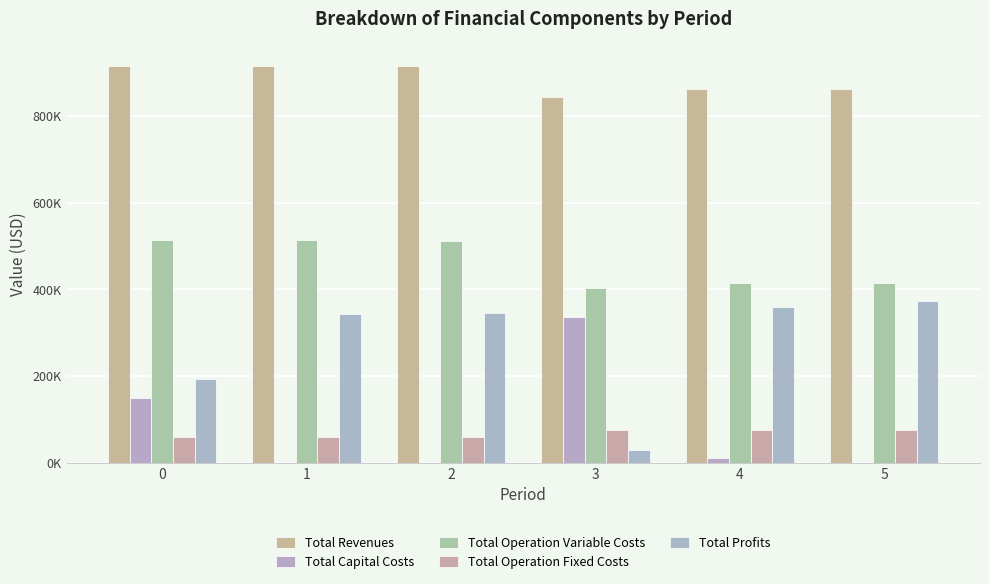

Rank the series at 3 from lowest to highest value.

Total Profits, Total Operation Fixed Costs, Total Capital Costs, Total Operation Variable Costs, Total Revenues